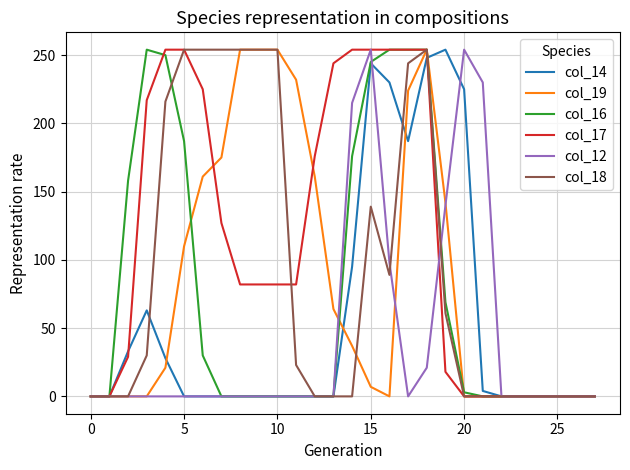

Does the chart have visible grid lines?

Yes